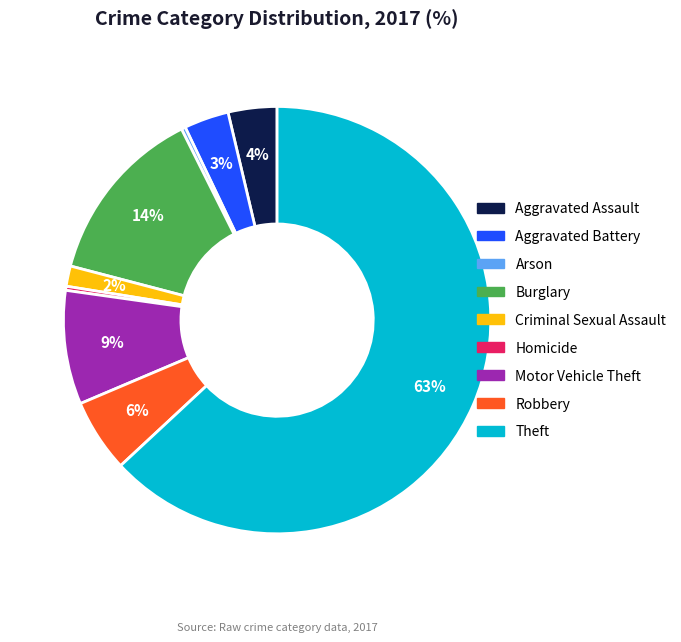

Is the sum of Arson and Aggravated Assault greater than half?

No